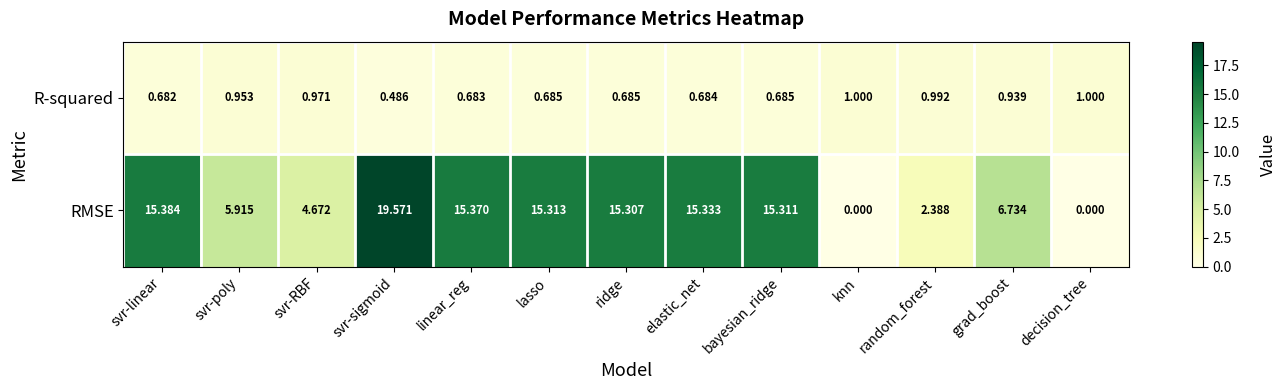

At which label does RMSE first exceed 15?

svr-linear